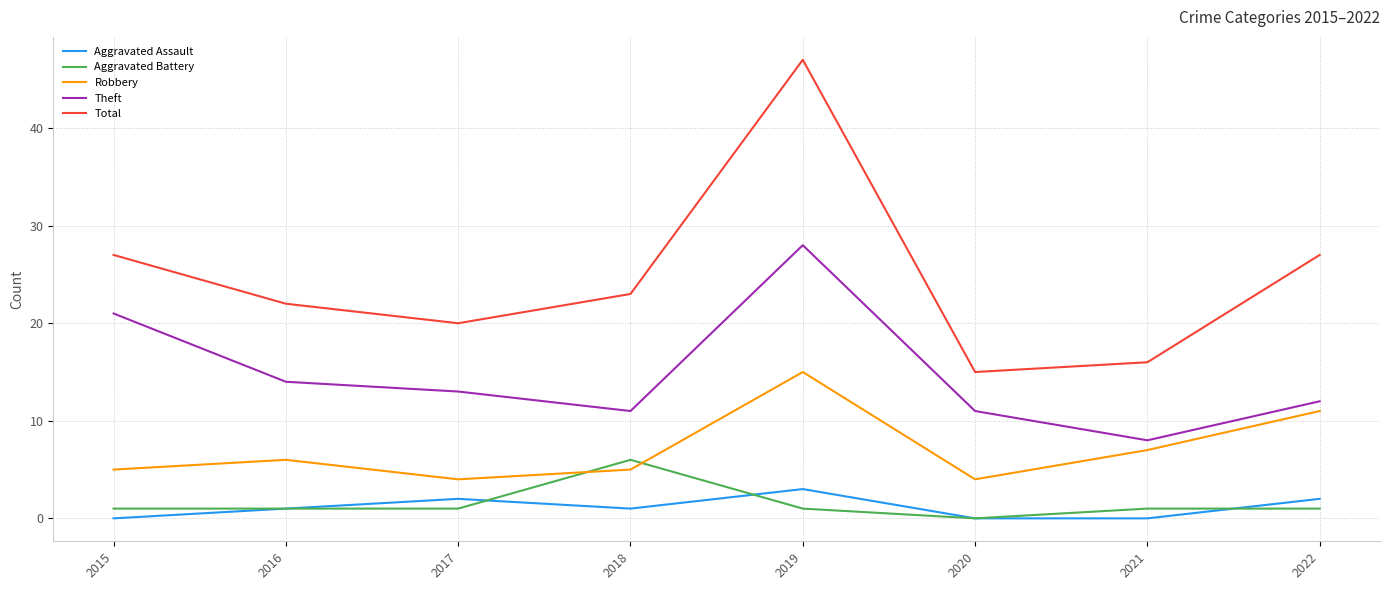

What is the average value of the Robbery series?

7